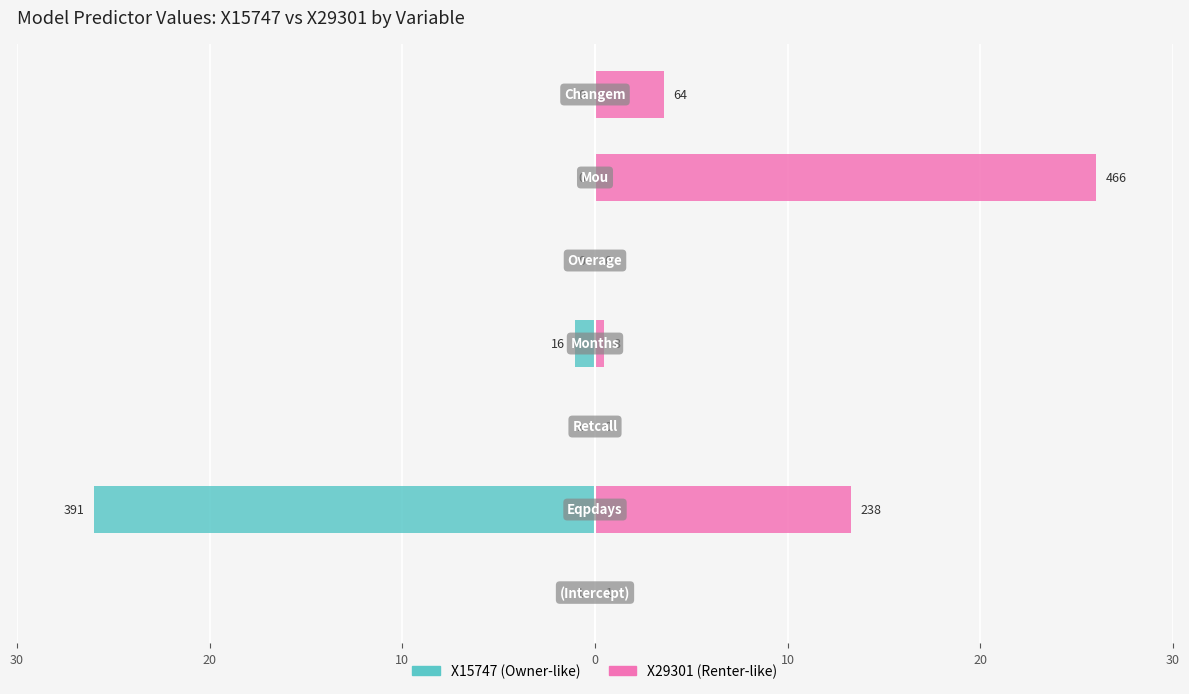

Reading left to right, list all the values displayed in this chart.

X15747: -0.1	-26.0	-0.1	-1.1	0.0	0.0	0.0
X29301: 0.1	13.3	0.0	0.4	0.0	26.0	3.6